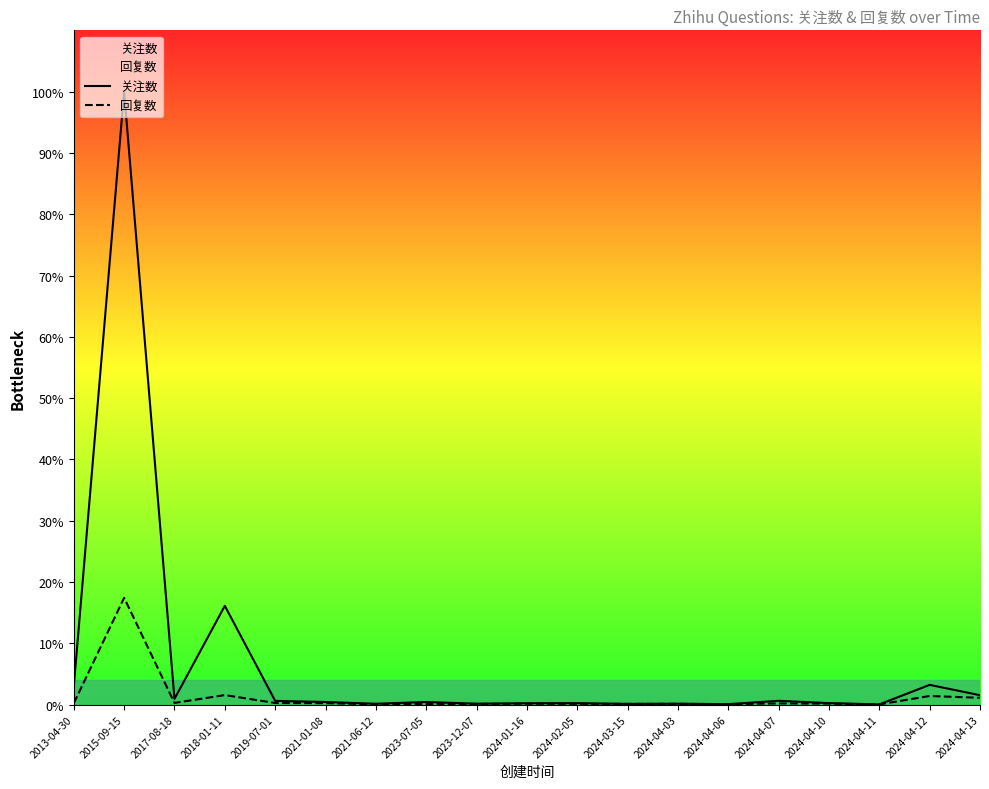

Which category has the lowest value in the 回复数 series?

2024-04-11